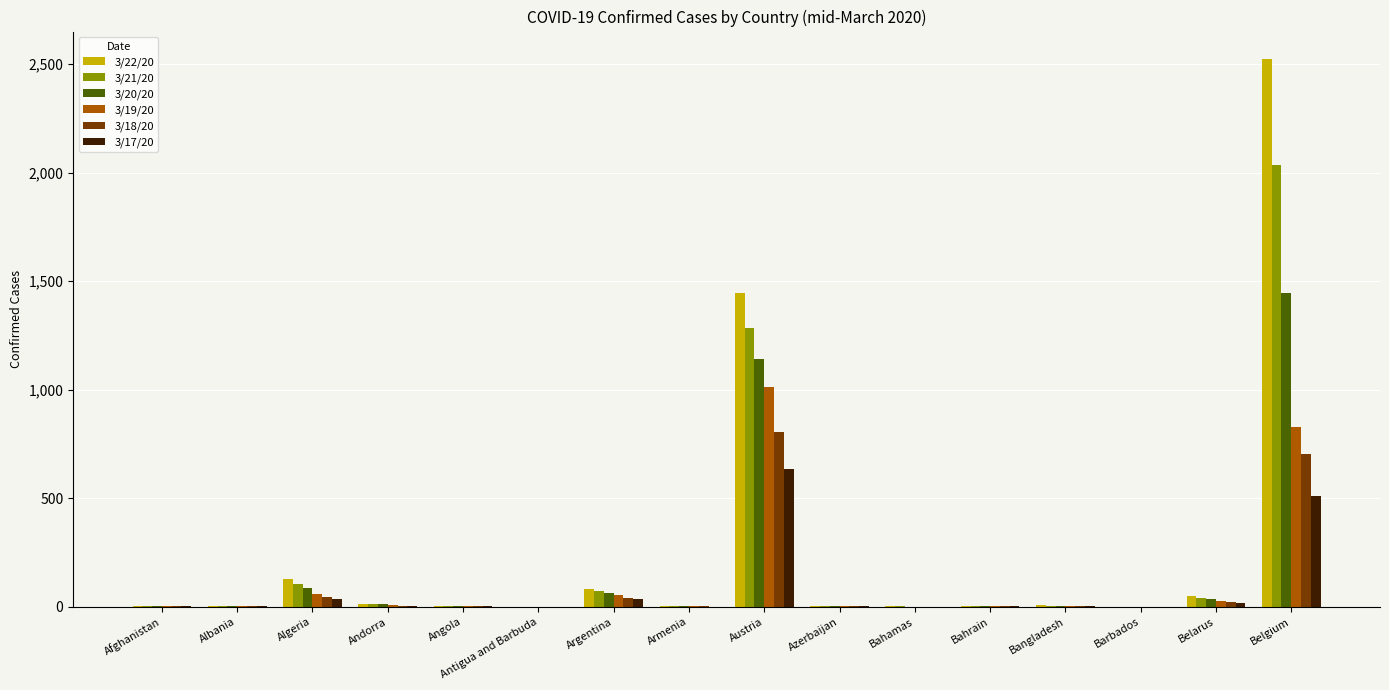

At which category is the sum across all series the highest?

Belgium